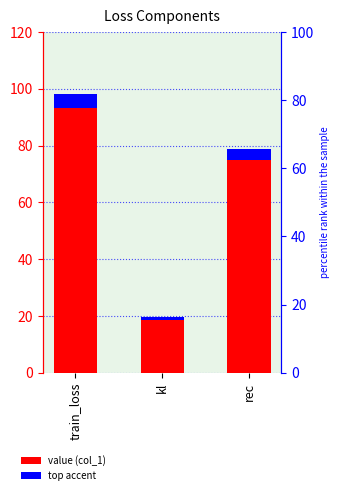

Does the chart contain stacked bars?

No